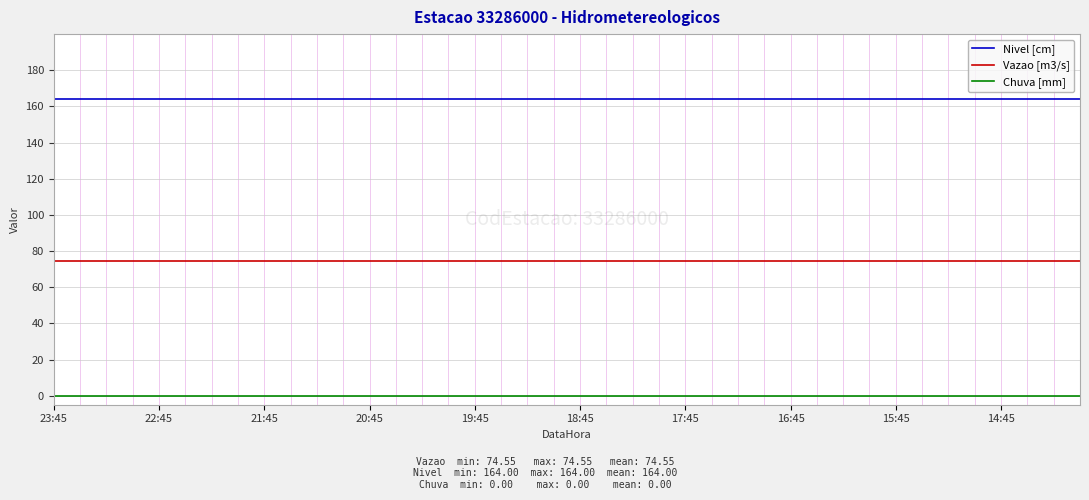

Which series has the largest total across all categories?

Nivel [cm]